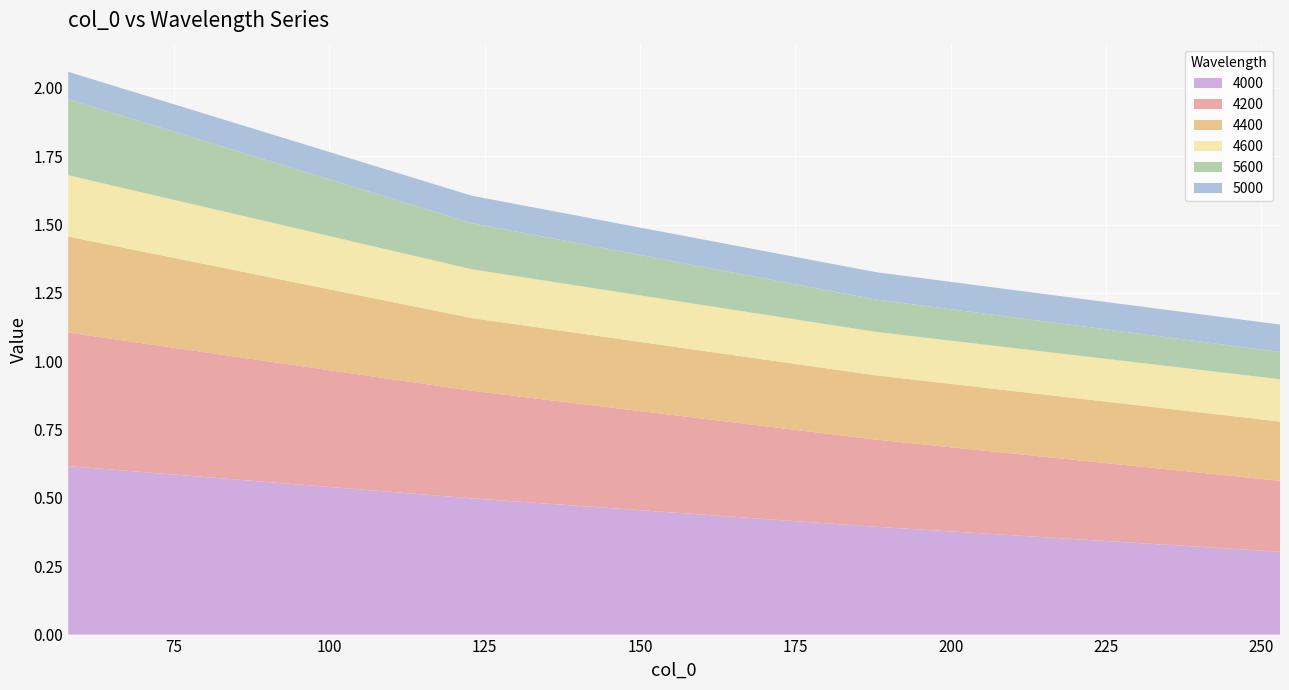

Reading left to right, transcribe all the data shown in this chart.

4000: 0.6	0.5	0.4	0.3
4200: 0.5	0.4	0.3	0.3
4400: 0.4	0.3	0.2	0.2
4600: 0.2	0.2	0.2	0.2
5600: 0.3	0.2	0.1	0.1
5000: 0.1	0.1	0.1	0.1